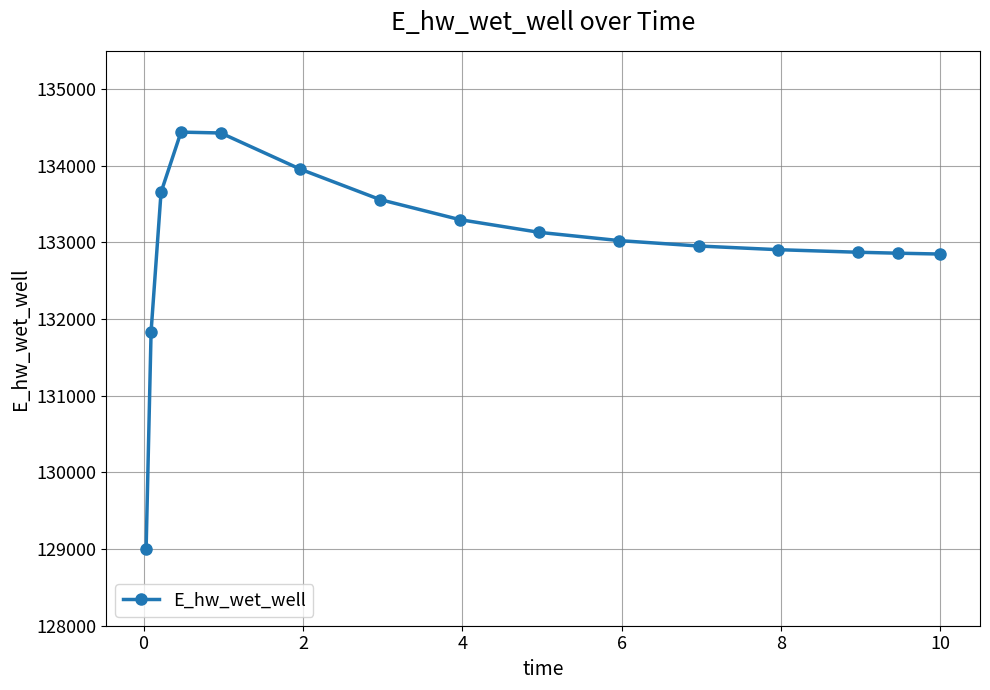

What is the difference between the maximum and minimum values?

5439.5